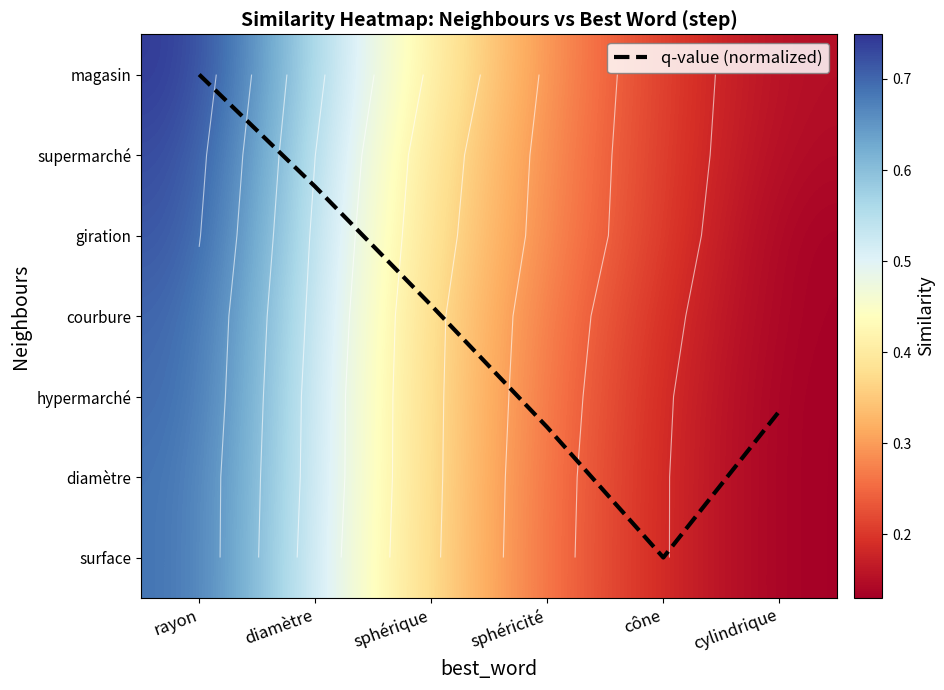

True or false: diamètre has a value of 0.4 at sphérique.

True